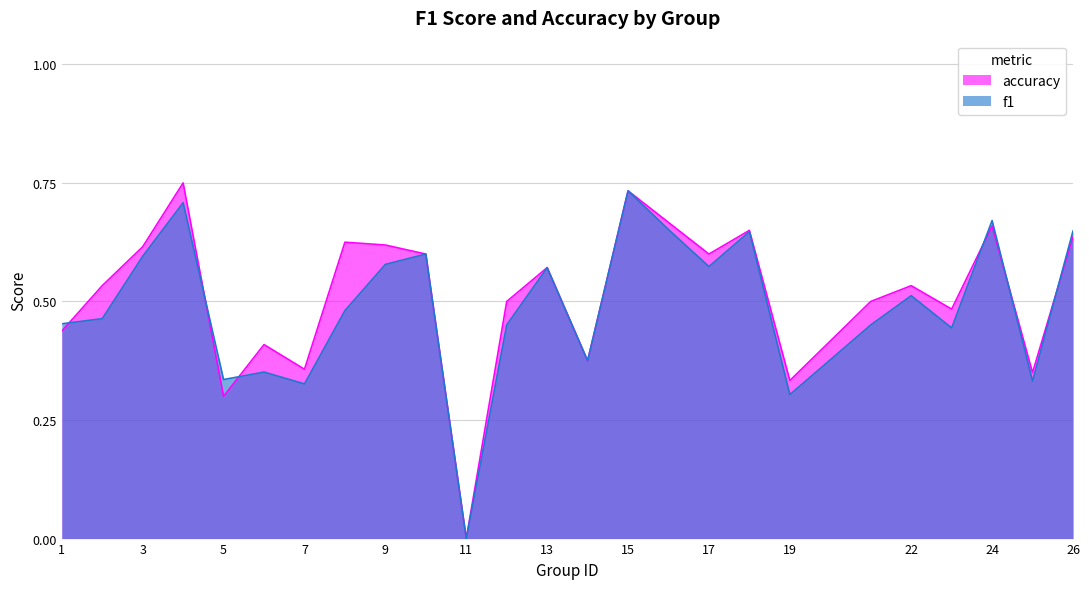

List the series in order of their peak value, lowest first.

f1, accuracy